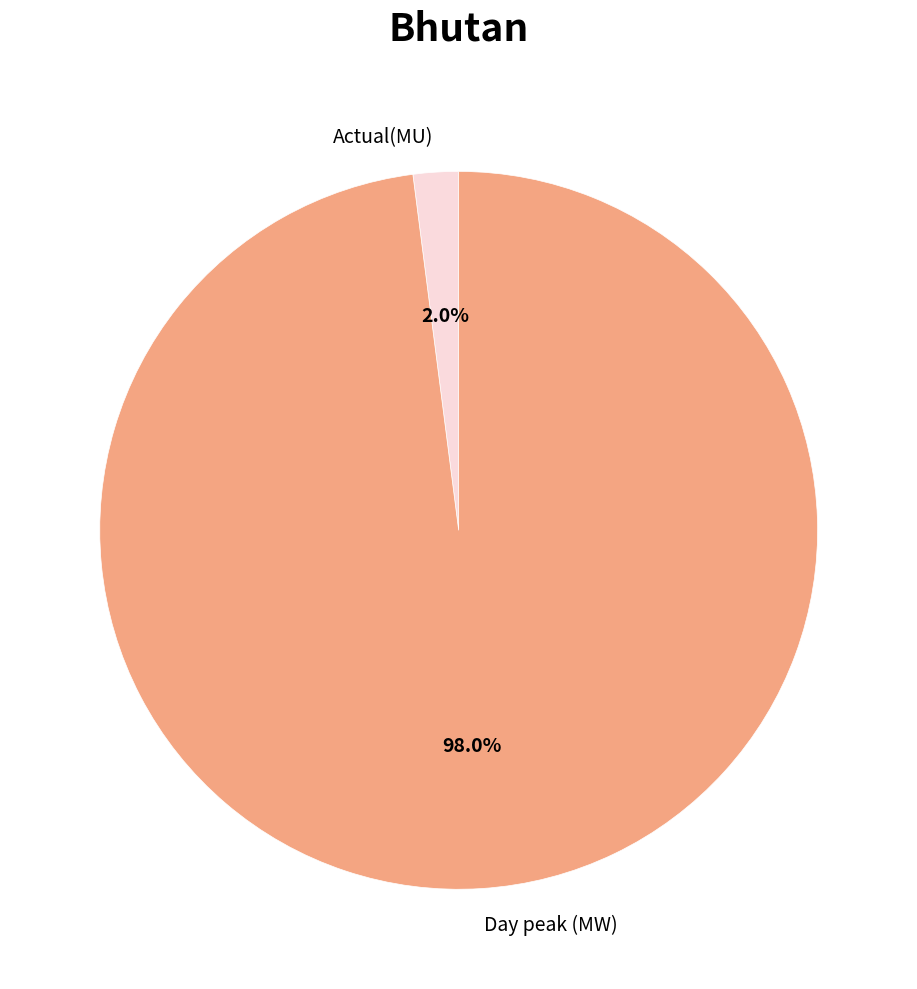

Rank the categories by value from highest to lowest.

Day peak (MW), Actual(MU)